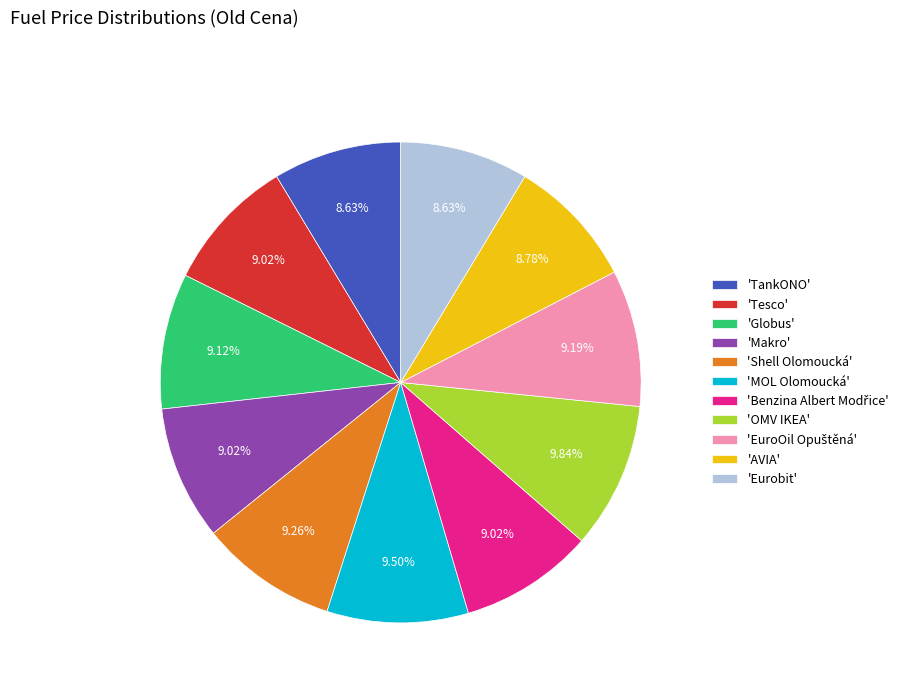

What is the ratio of the value at 'AVIA' to the value at 'Shell Olomoucká'?

0.9